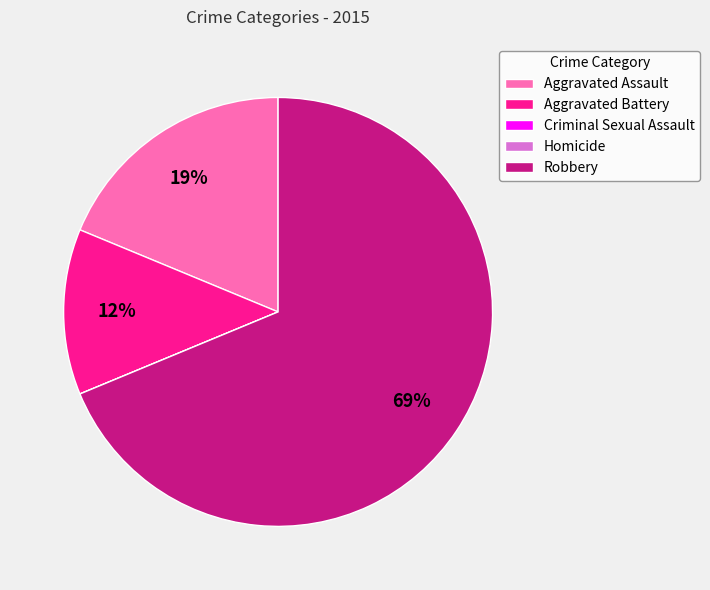

Which slice represents more than half of the pie?

Robbery